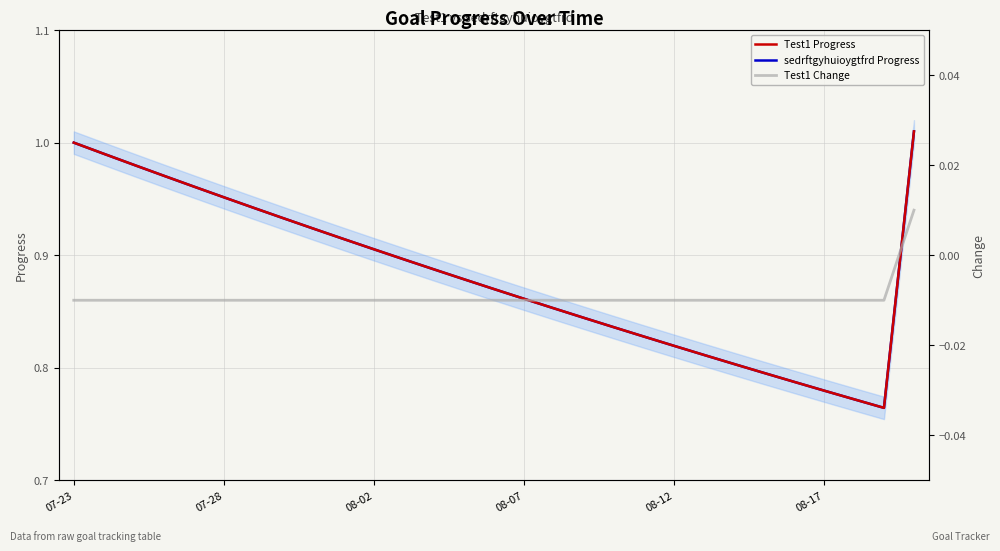

True or false: sedrftgyhuioygtfrd Progress and Test1 Change intersect in this chart.

False